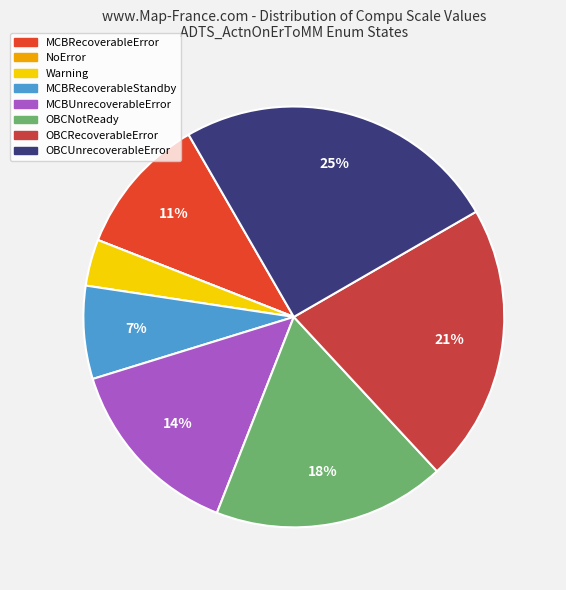

To the nearest percent, what is the difference between the largest and smallest slice percentages?

25%